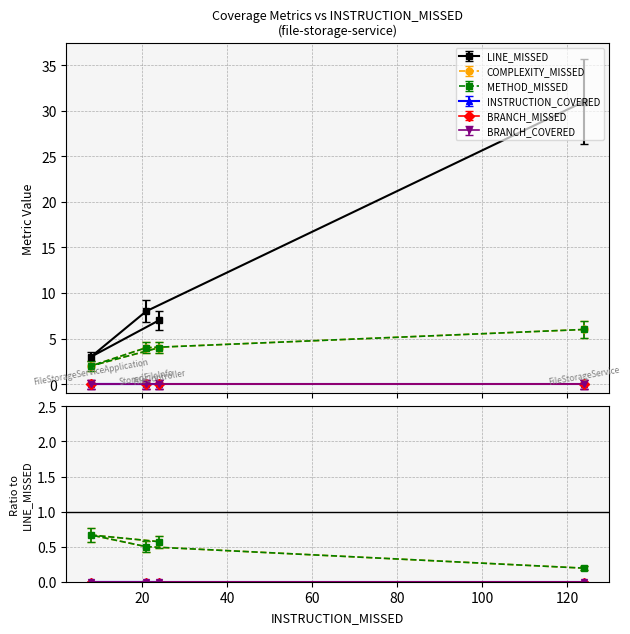

True or false: METHOD_MISSED and LINE_MISSED cross at least once.

False